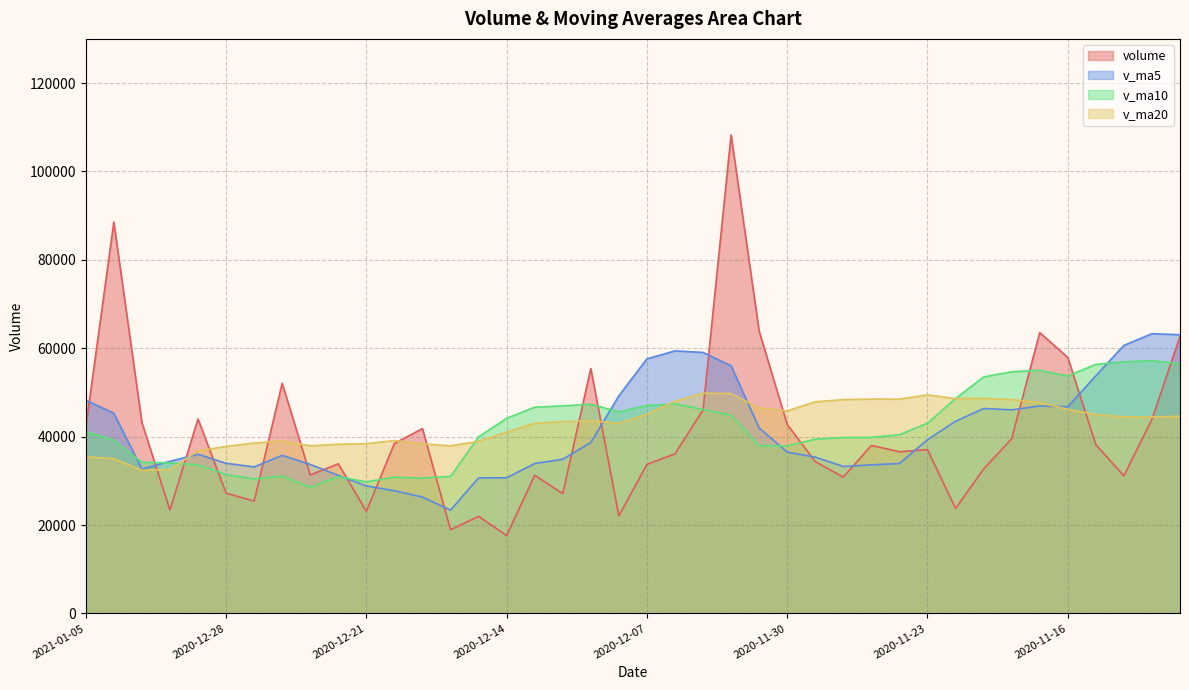

The value of v_ma20 at 2020-12-16 is 37921.4. True or false?

True